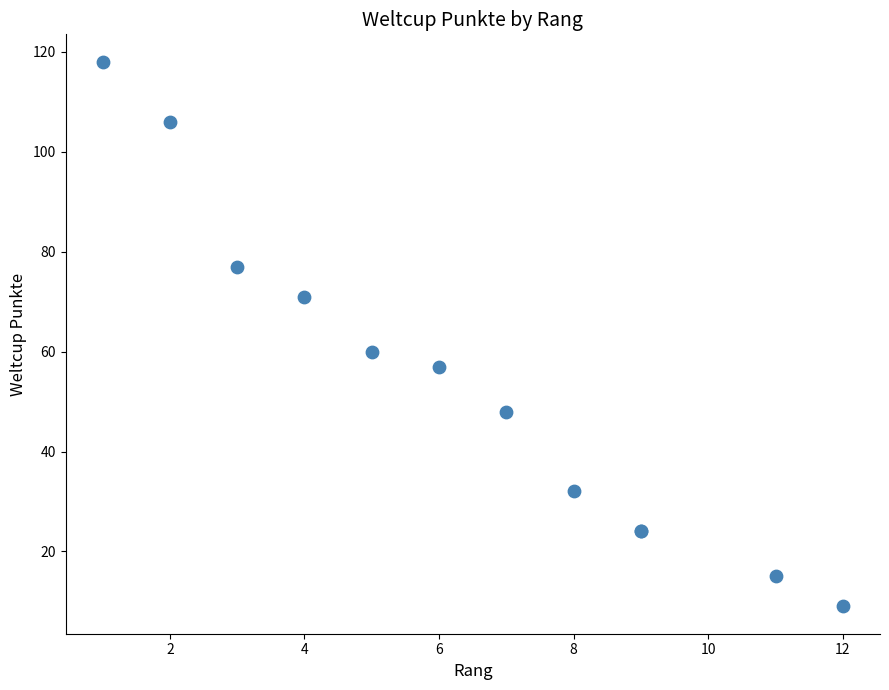

What Y value in the scatter plot is closest to 63?

60